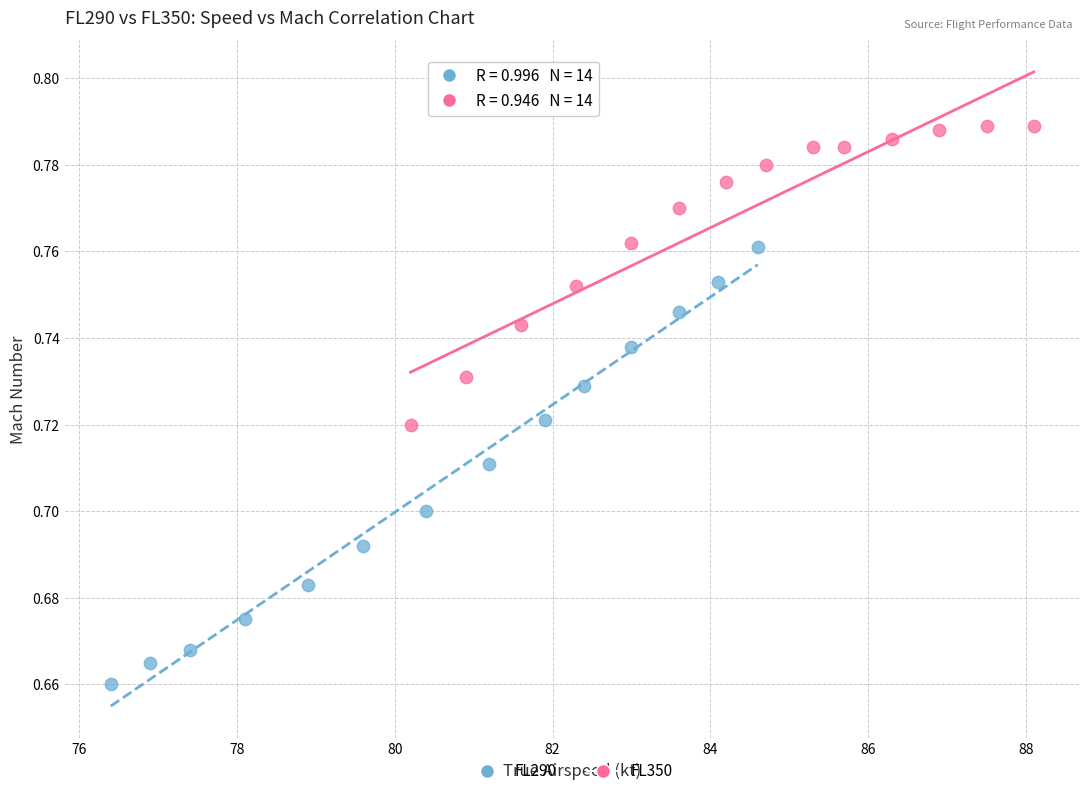

Which series contains the highest Y value?

FL350